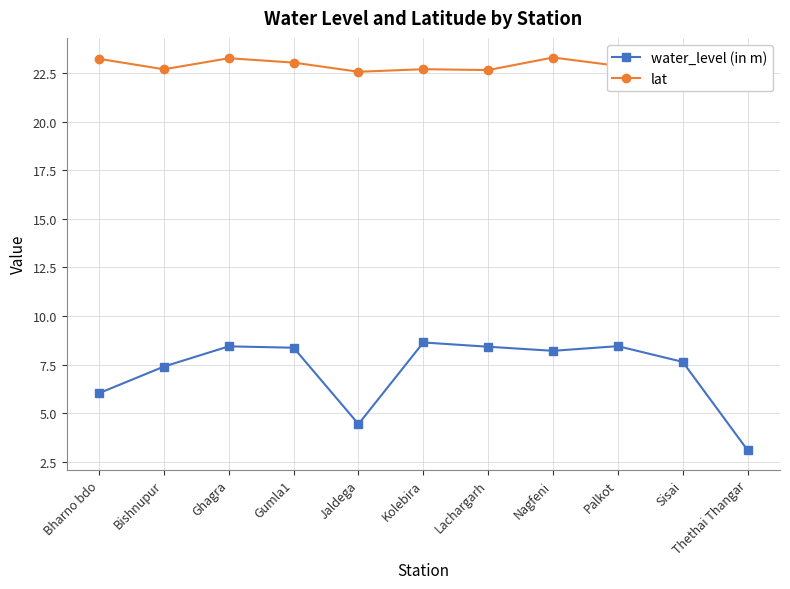

At how many categories does at least one series exceed 22?

11